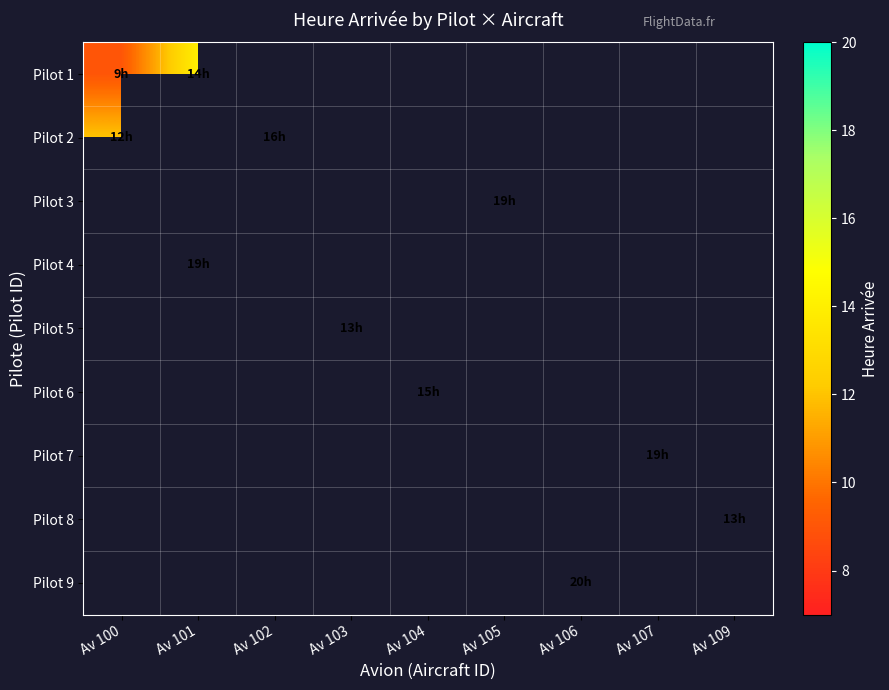

Which label corresponds to the largest value in the chart?

Av 106